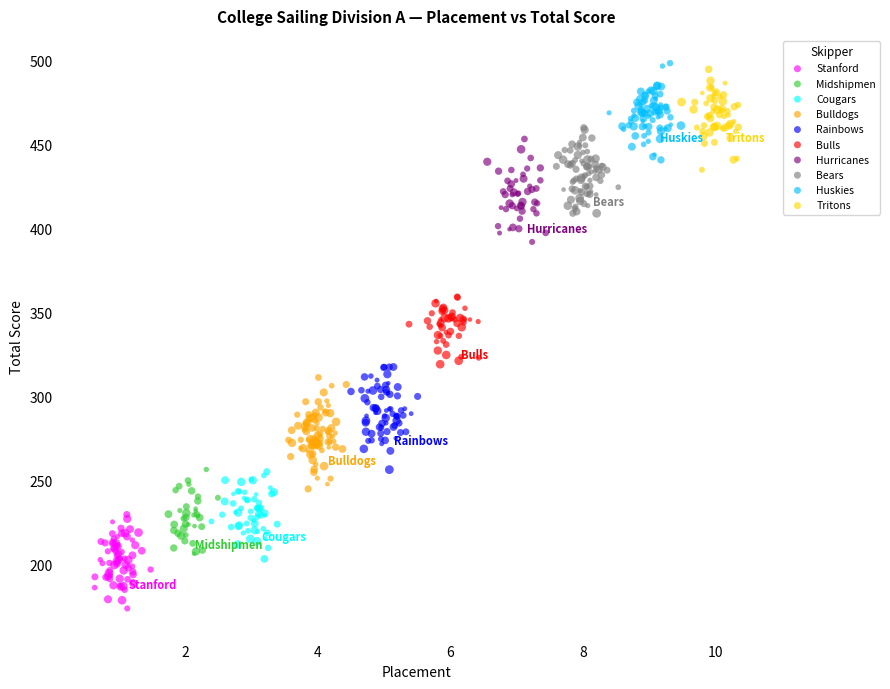

Which series contains the lowest Y value?

Stanford